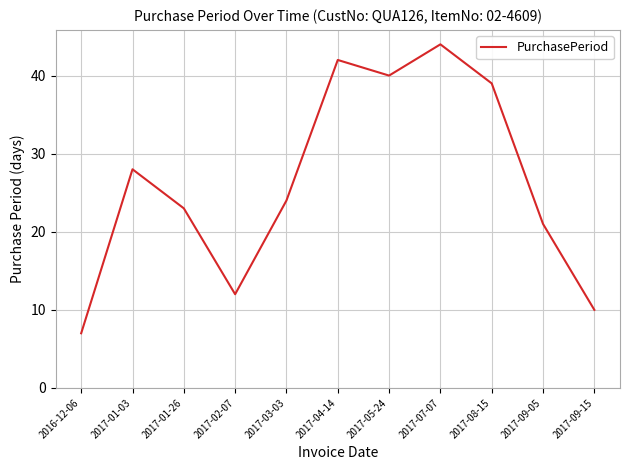

How many interior local peaks (higher than both neighbors) does the data have?

3